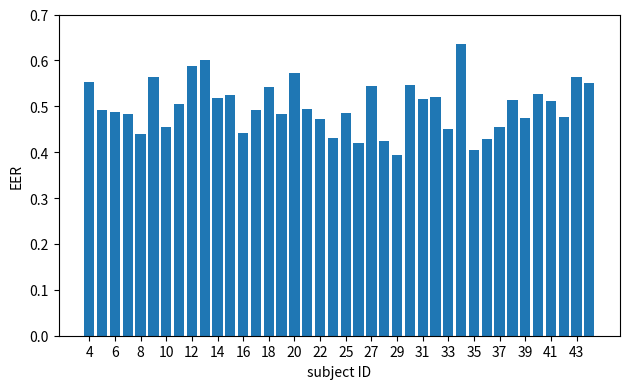

What is the sum of all values?

20.0